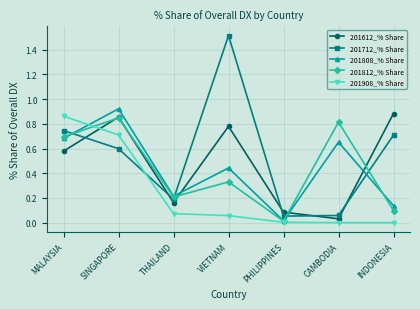

What is the highest value of the 201712_% Share series?

1.5